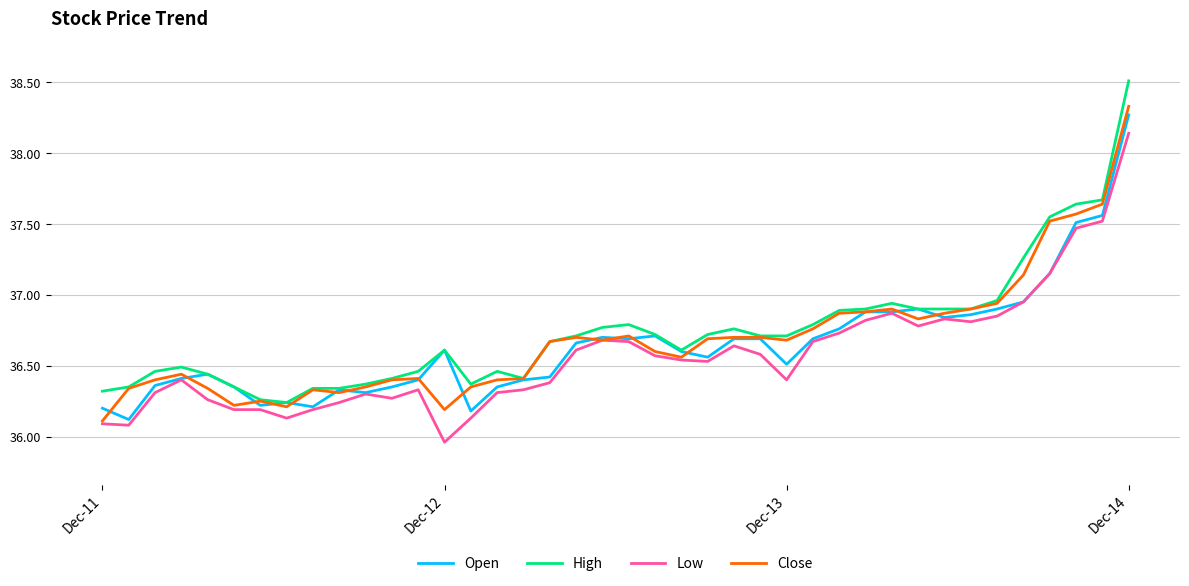

What is the minimum value for Open?

36.1